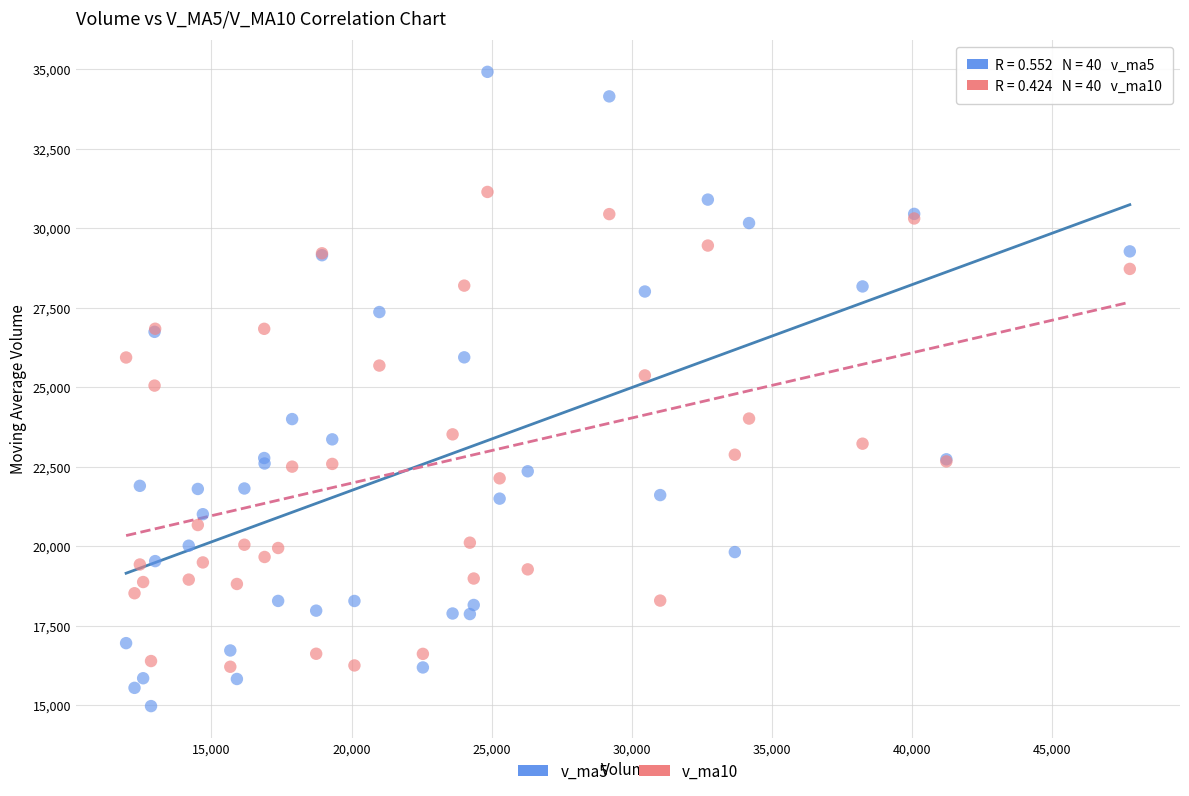

What are all the series names shown in the legend?

v_ma5, v_ma10